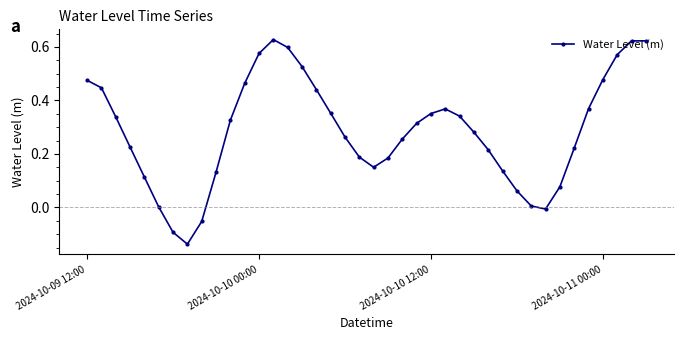

What is the difference between the maximum and second lowest values?

0.7